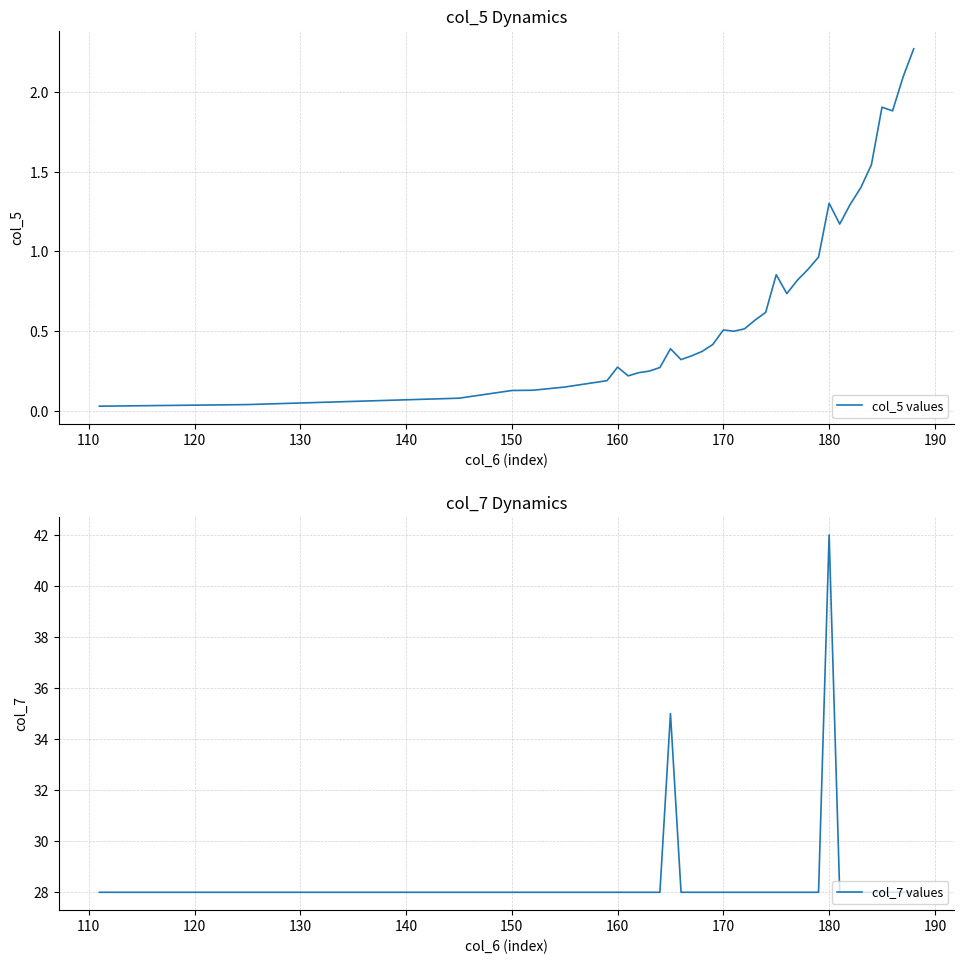

What is the minimum value for col_7 values?

28